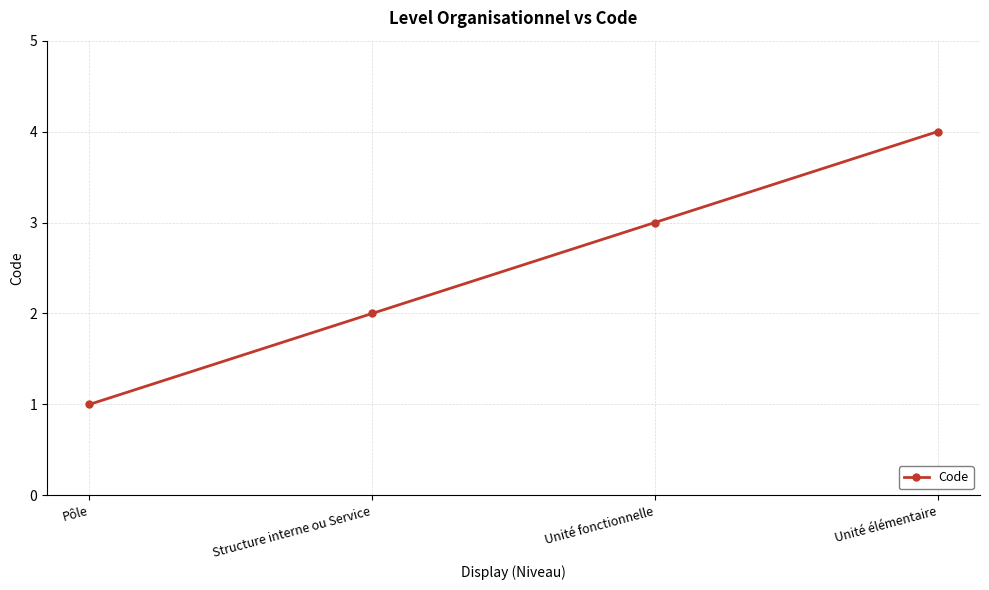

What is the minimum value shown in the chart?

1